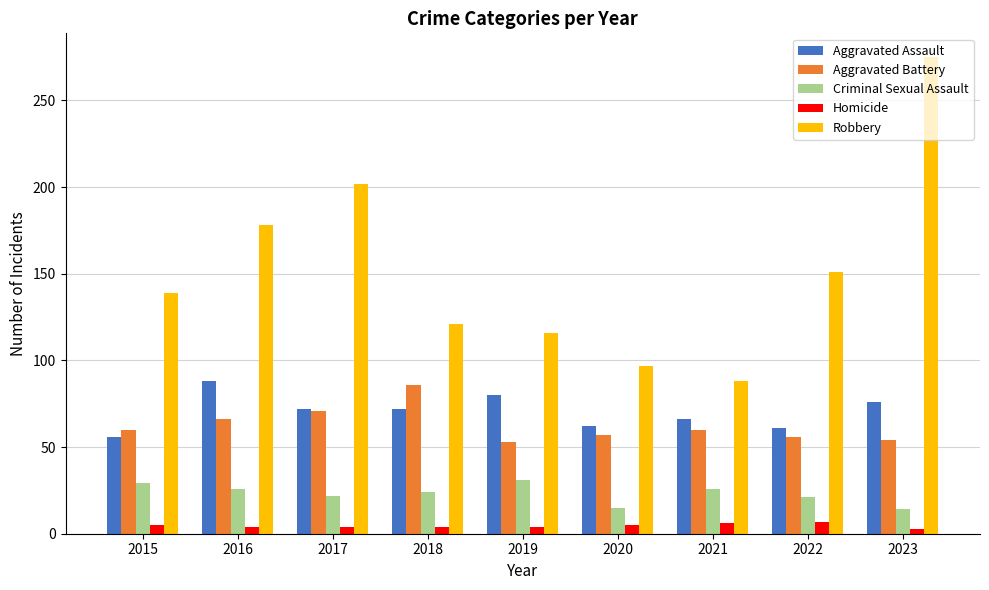

How many data points does each series have?

9